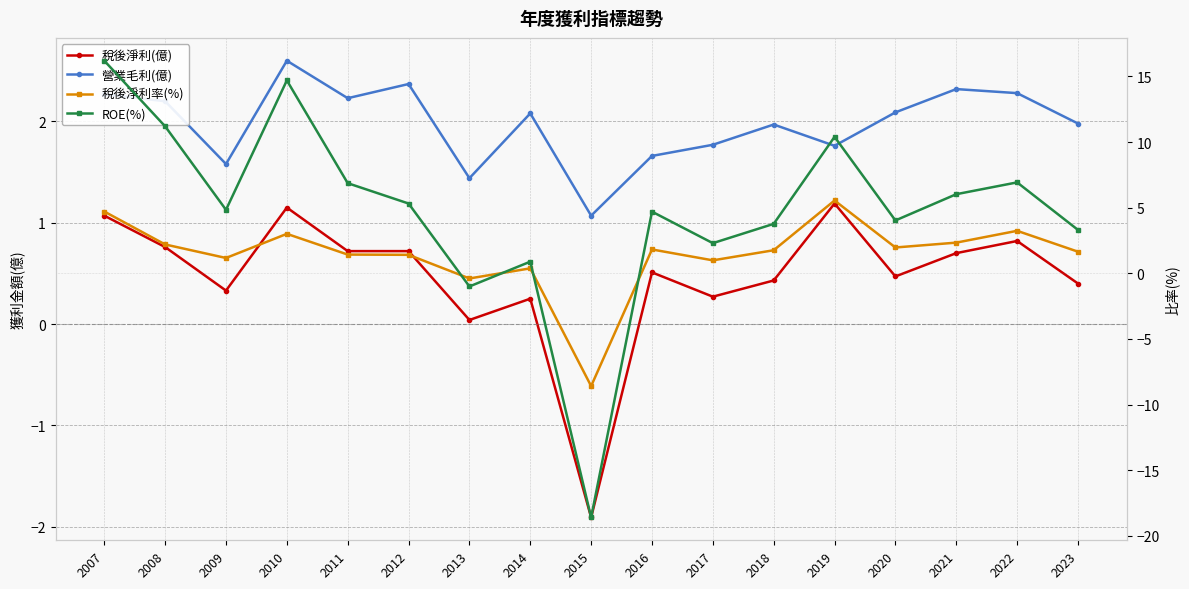

Is the value of ROE(%) at 2007 greater than the value of 營業毛利(億) at 2021?

Yes